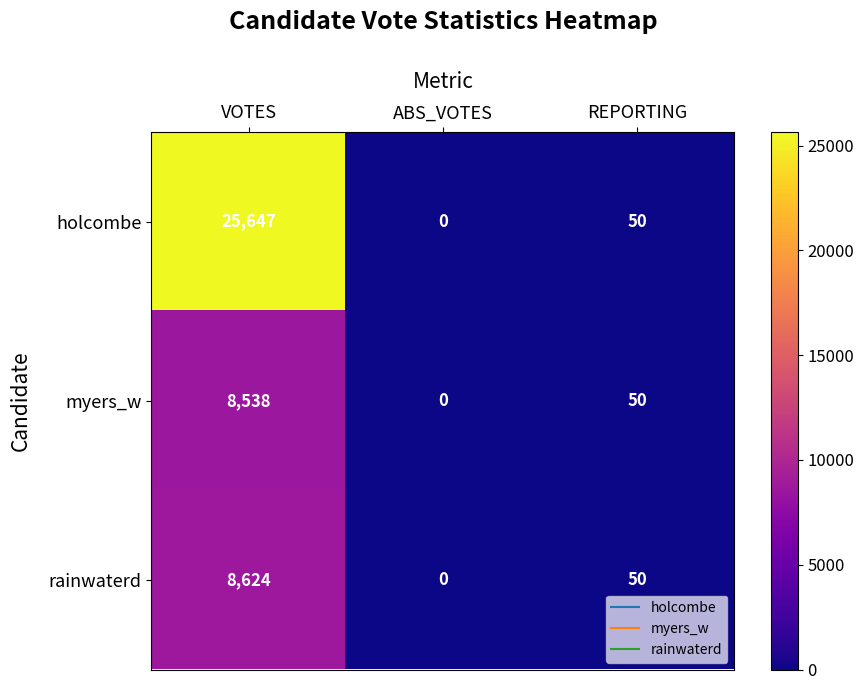

Is it true that holcombe equals 25647 at VOTES?

True